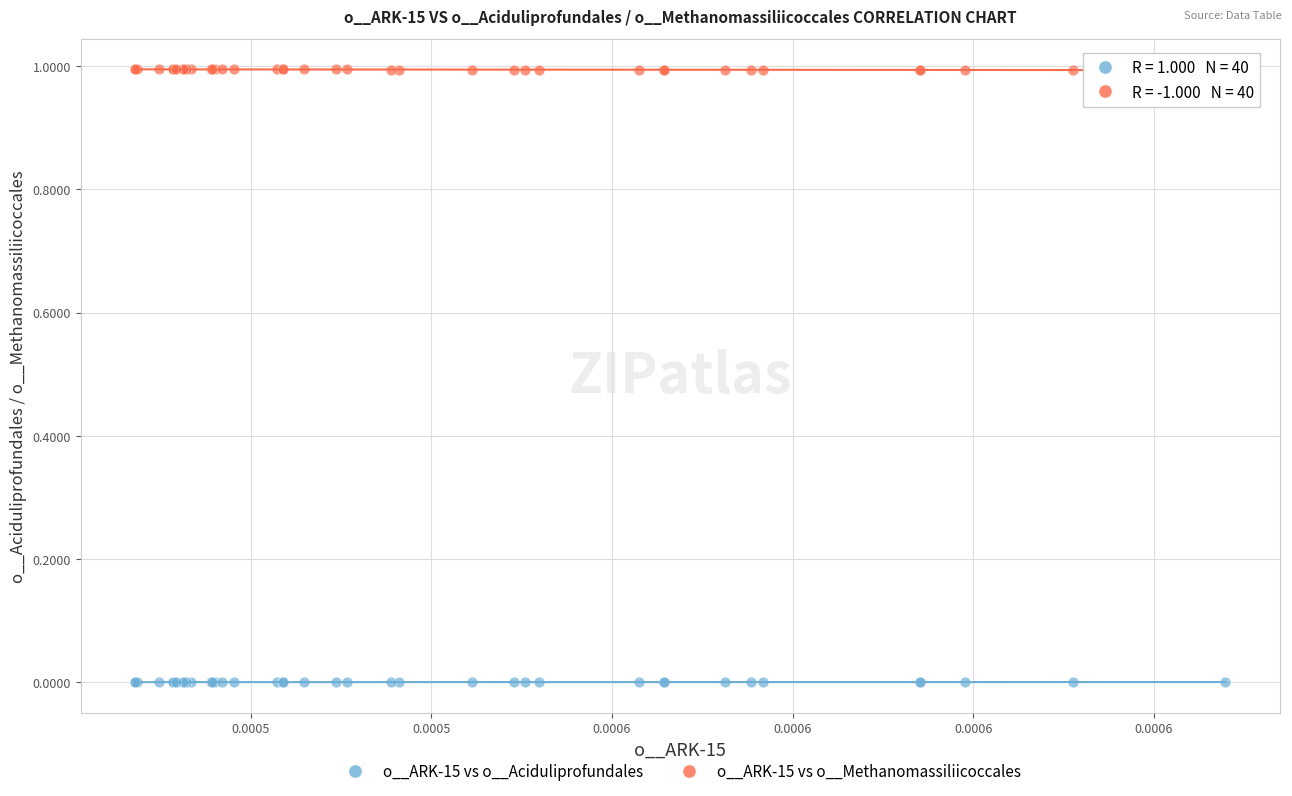

What are all the series names shown in the legend?

o__ARK-15 vs o__Aciduliprofundales, o__ARK-15 vs o__Methanomassiliicoccales